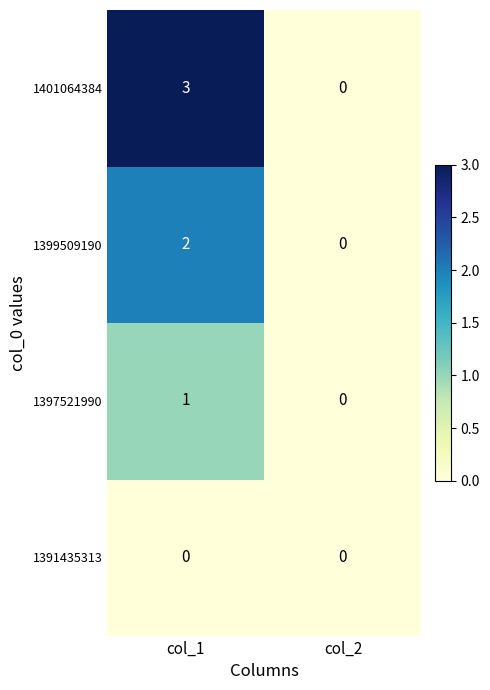

The 1397521990 series shows 1 at col_1. True or false?

True